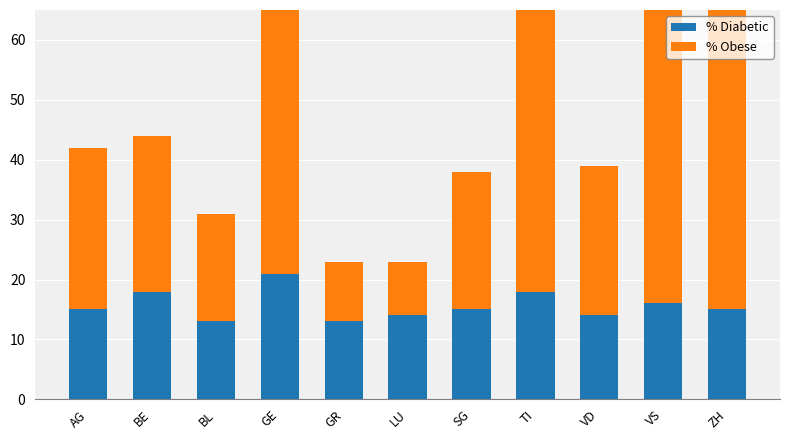

How many % Diabetic values are between 14 and 18?

8